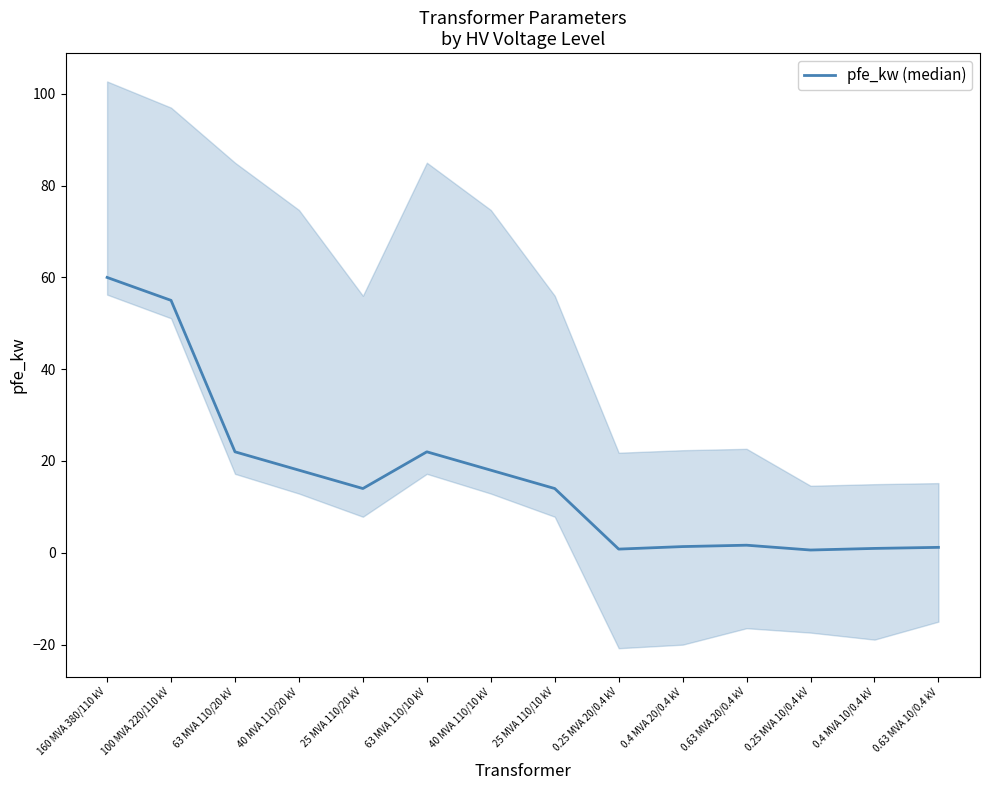

How many values exceed 14?

6